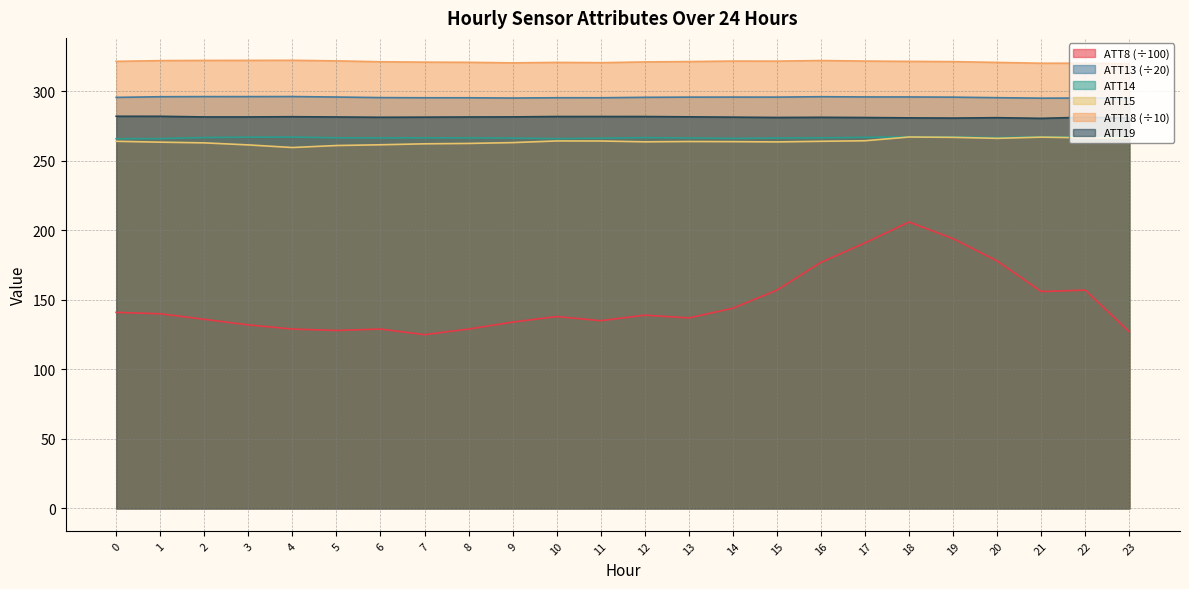

Where does the ATT14 series first go above 266?

2